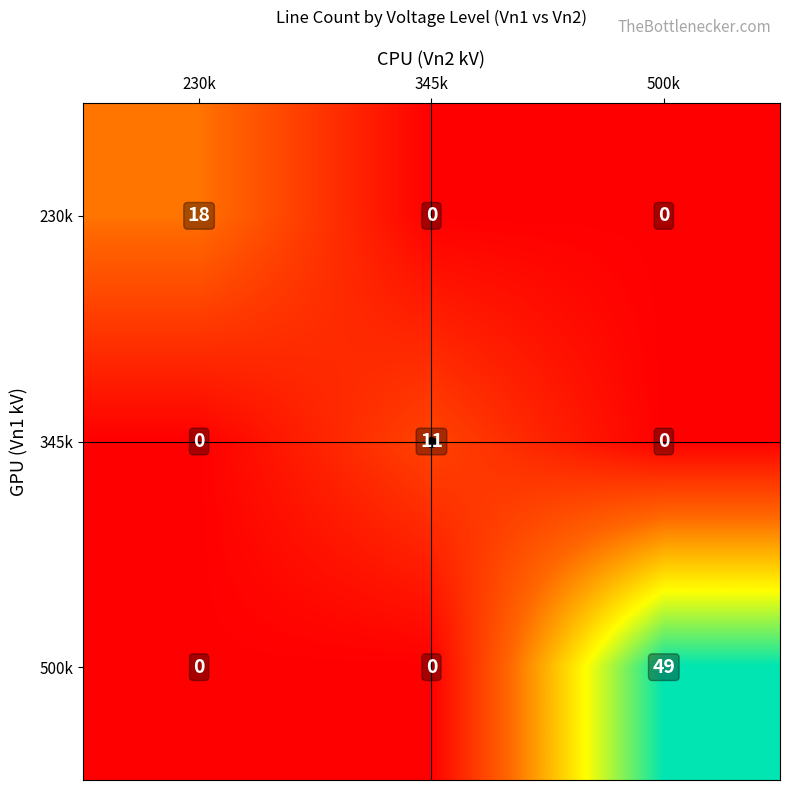

At how many categories does at least one series exceed 20?

1